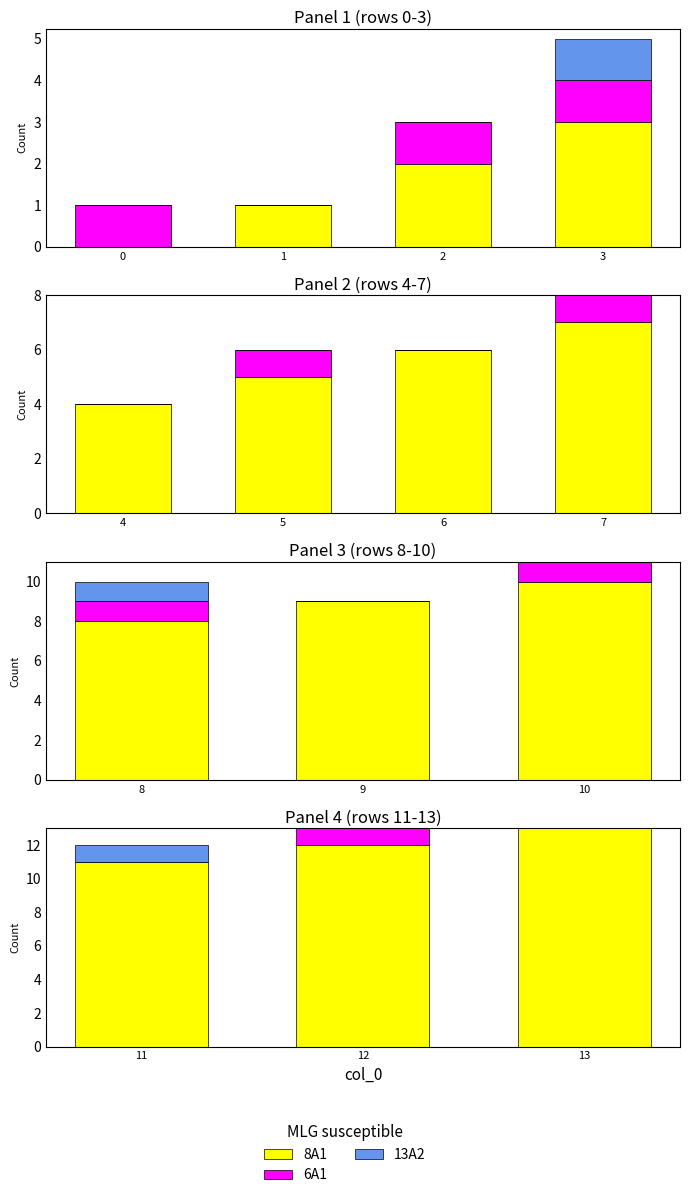

Is the value of 13A2 at 11 greater than the value of 8A1 at 11?

No